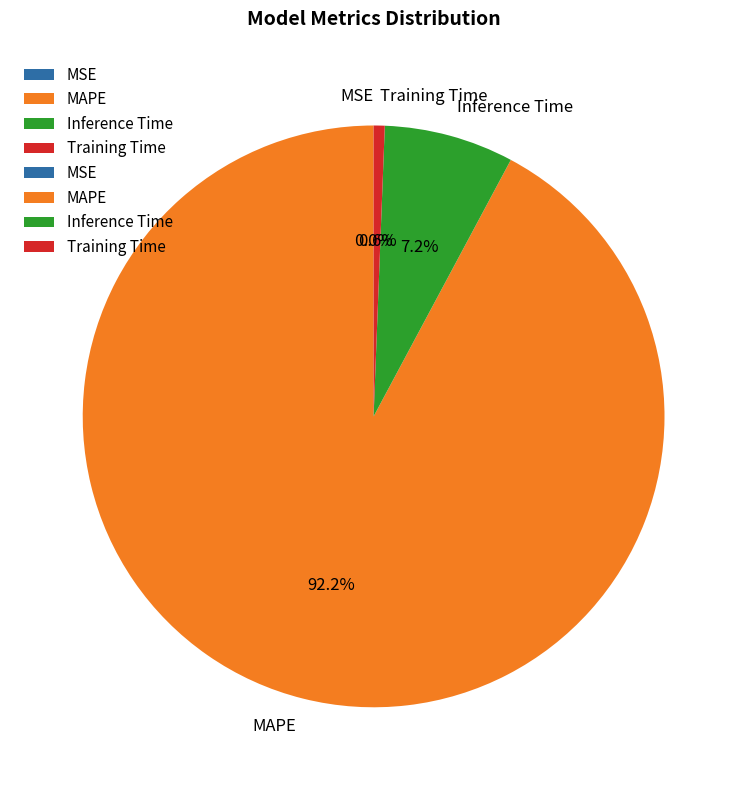

To the nearest percent, what is the average slice percentage?

25%